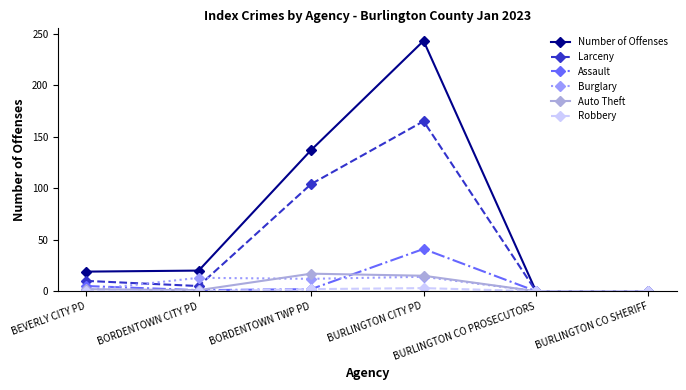

How many lines are shown in the chart?

6